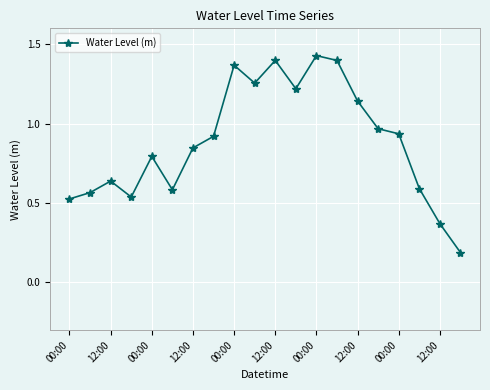

True or false: the data has more than 0 interior local peaks.

True